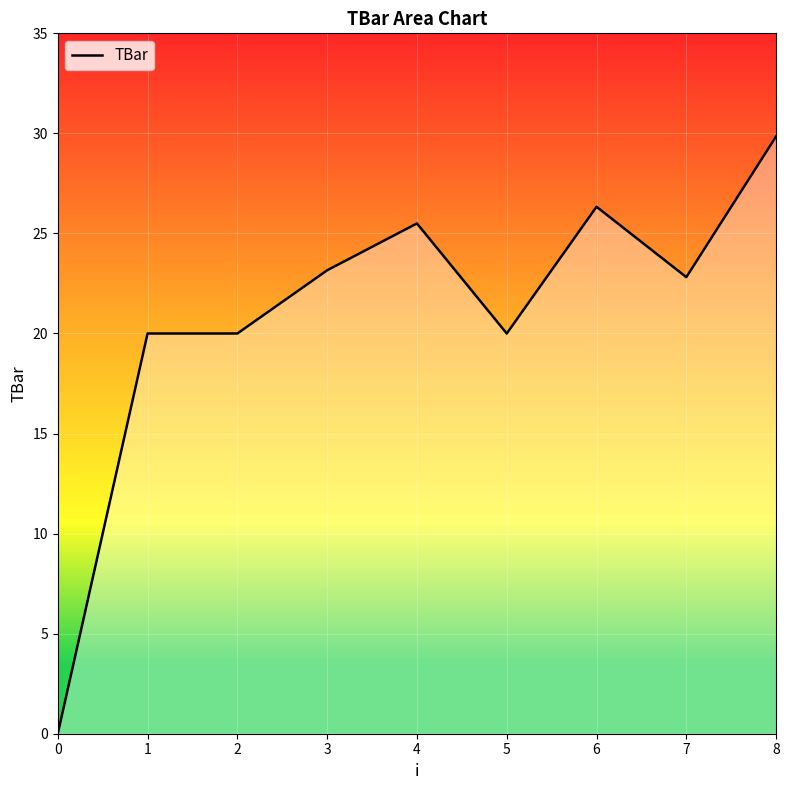

The chart shows a value of 23.2 at 3. True or false?

True